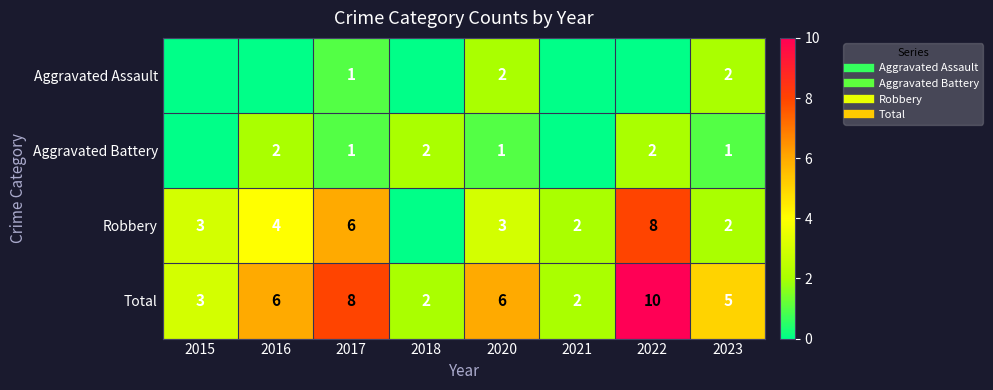

How many values in the Robbery series are below 3?

3